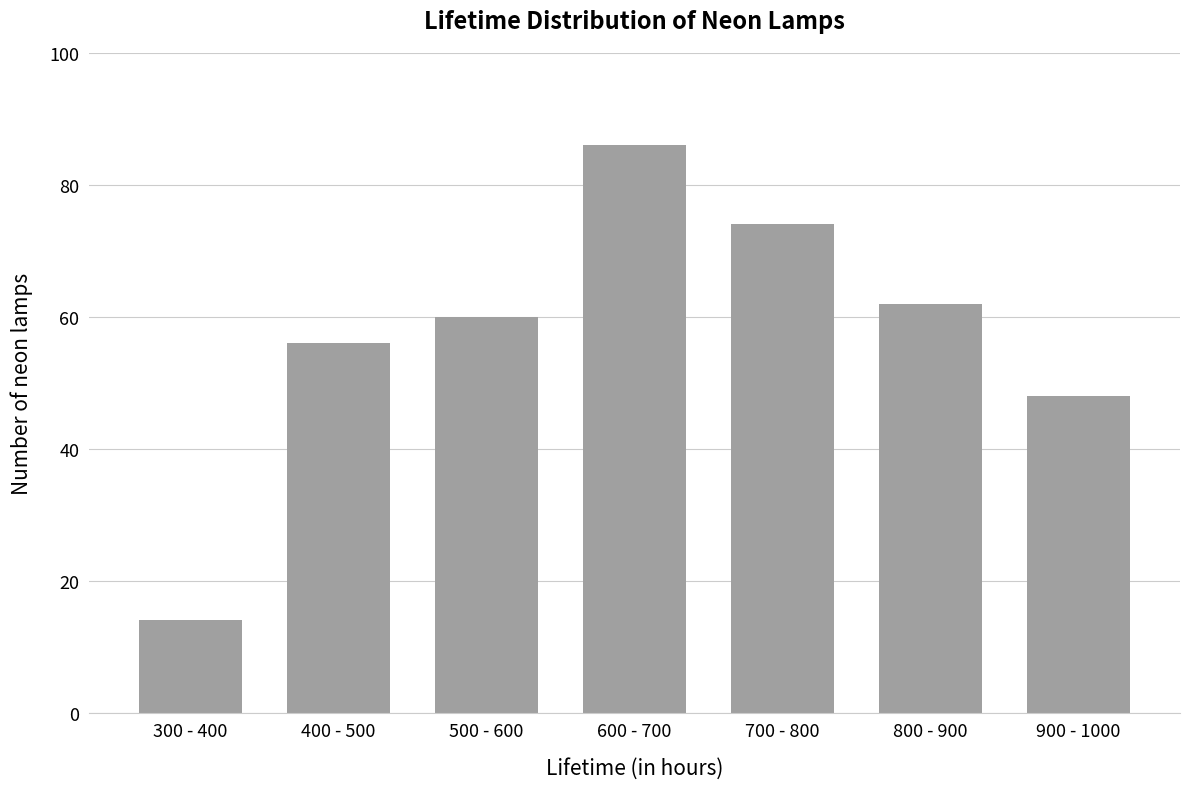

What is the average value?

57